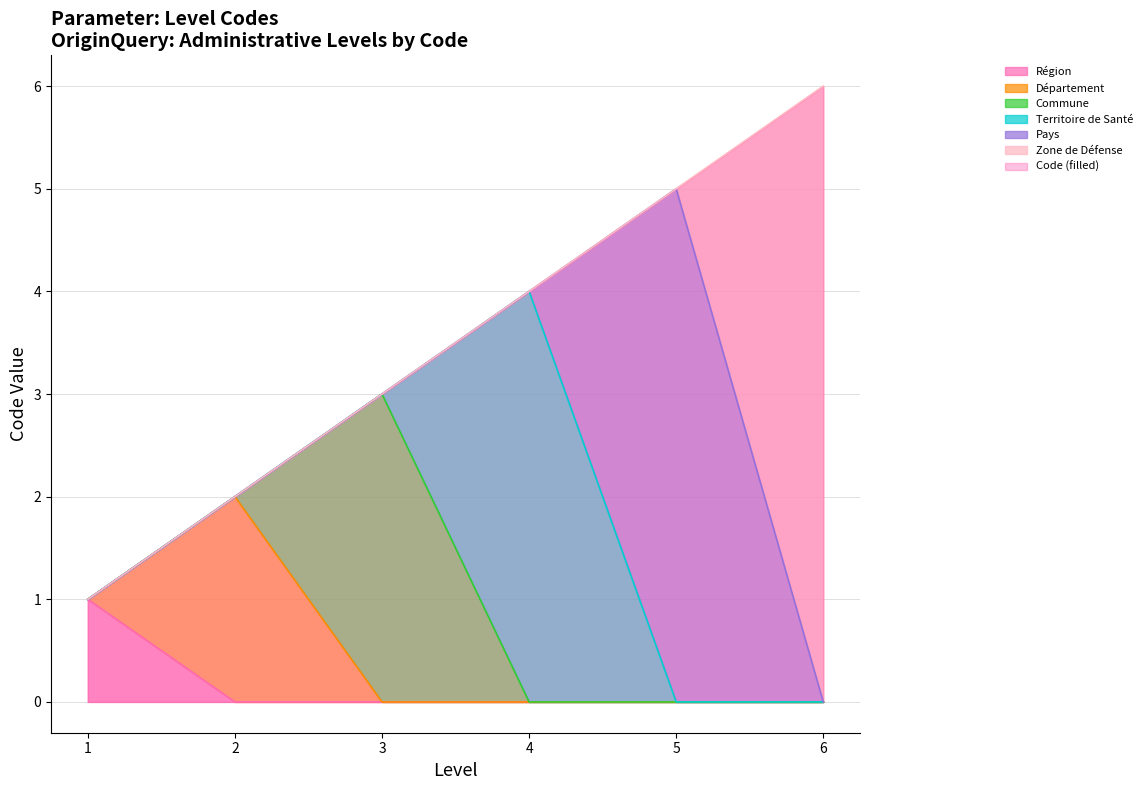

Is it true that the value at 2 is 2?

True